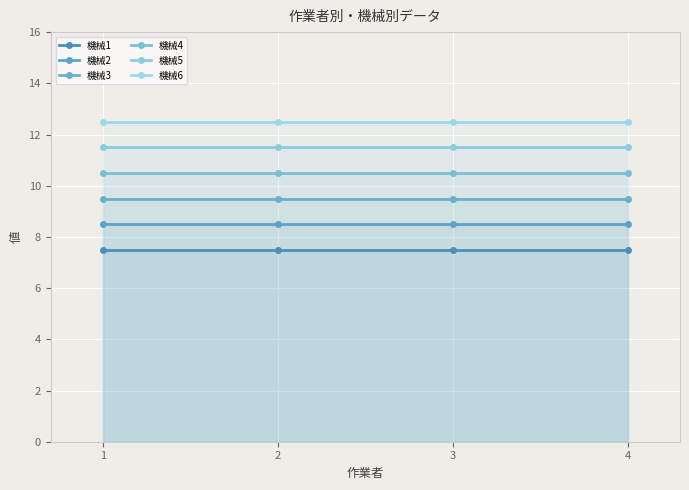

What is the total value across all series at 4?

60.0